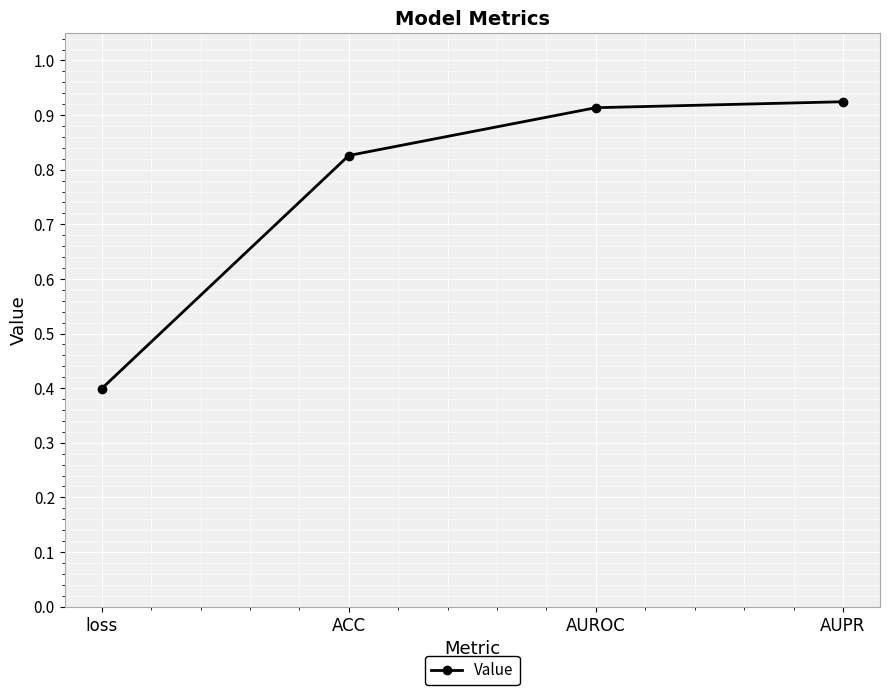

What is the difference between the maximum and second lowest values?

0.1